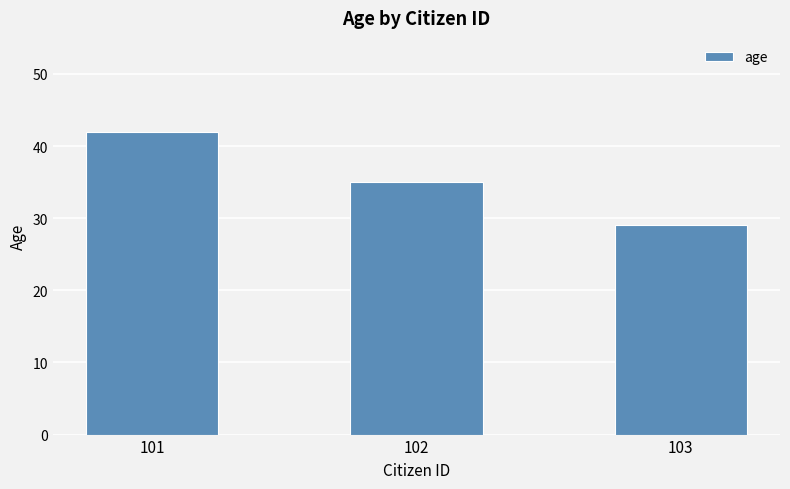

What is the value of the 2nd bar from the left?

35